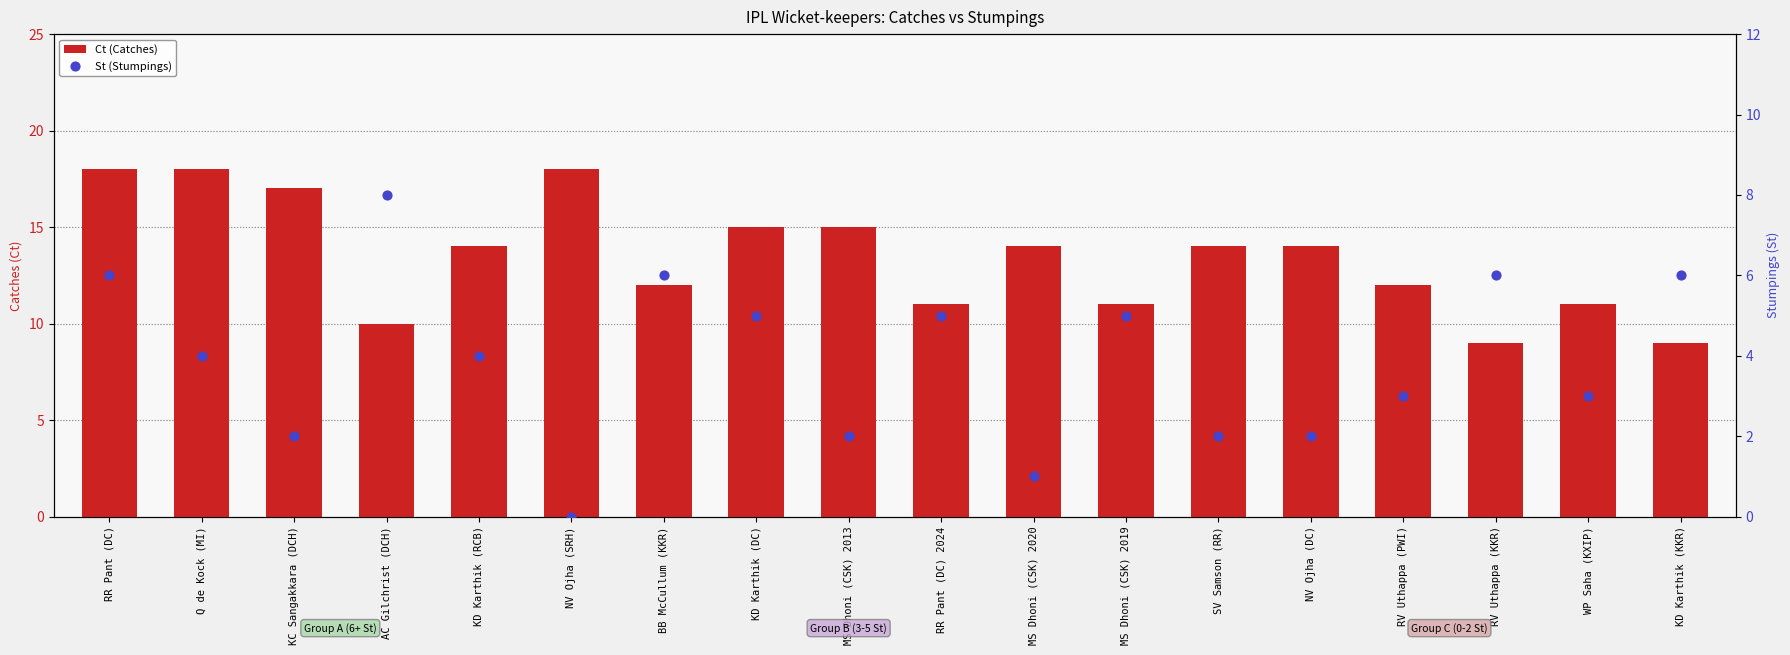

At which category is the sum across all series the highest?

RR Pant (DC)